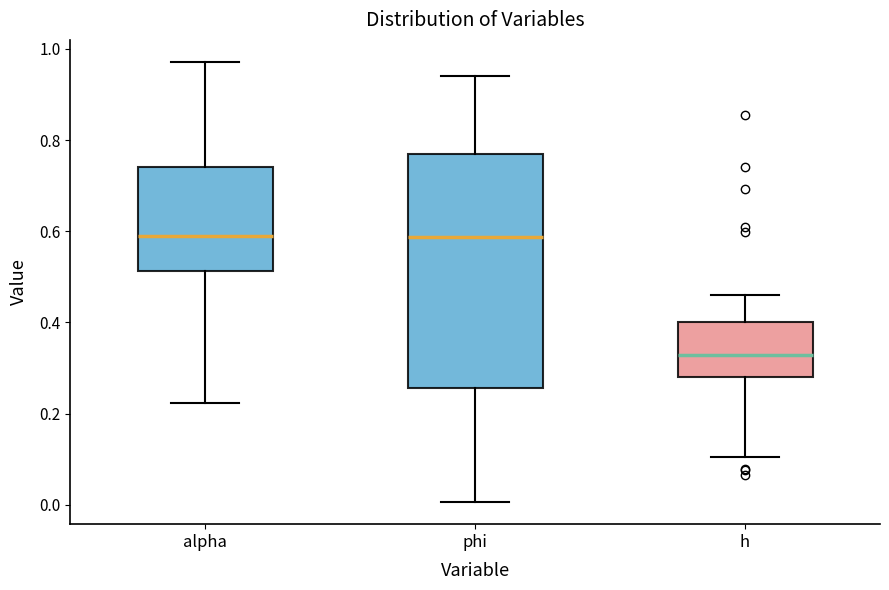

Reading left to right, transcribe this box plot: for each box, give where its median line is, the range the box spans, and where its two whiskers end, as read against the y-axis. The values are not printed on the chart, so give them approximately, as read against the axis.

alpha: median 0.60, box 0.52 to 0.74, whiskers 0.22 to 0.98
phi: median 0.58, box 0.26 to 0.78, whiskers 0.00 to 0.94
h: median 0.32, box 0.28 to 0.40, whiskers 0.10 to 0.46